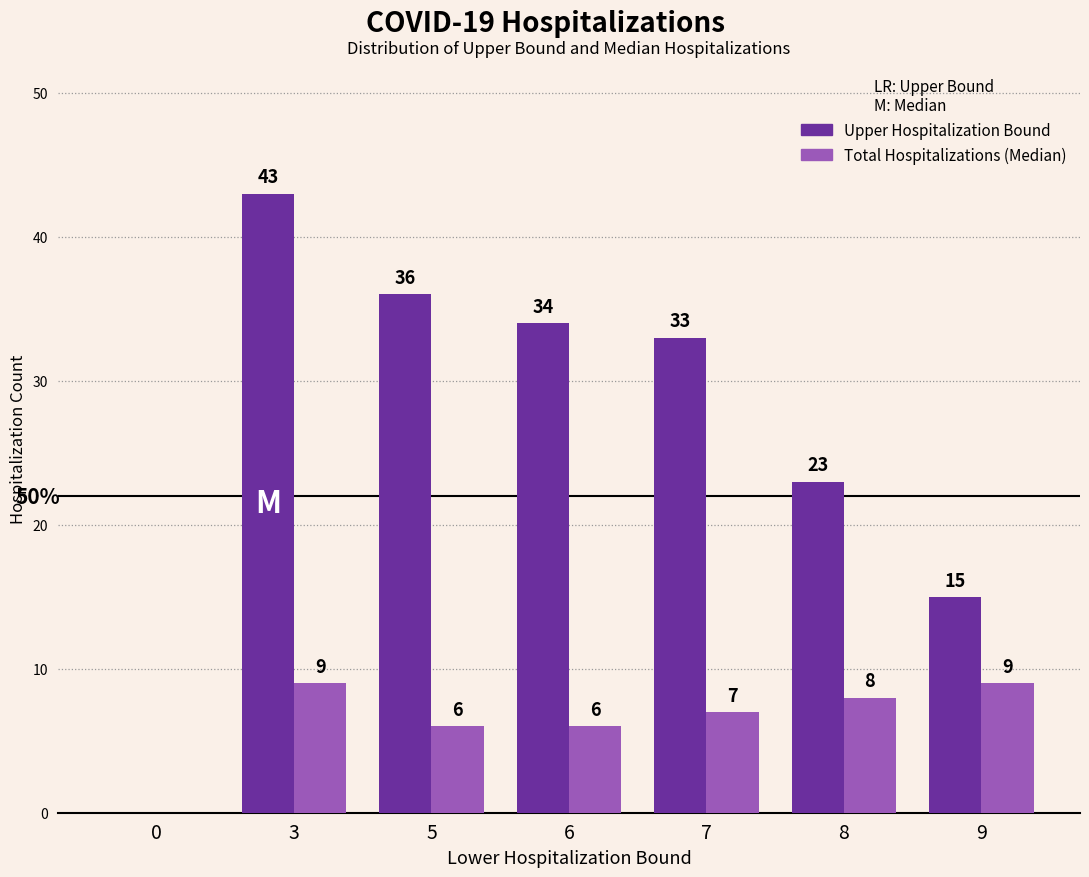

What is the sum of all Upper Hospitalization Bound values?

184